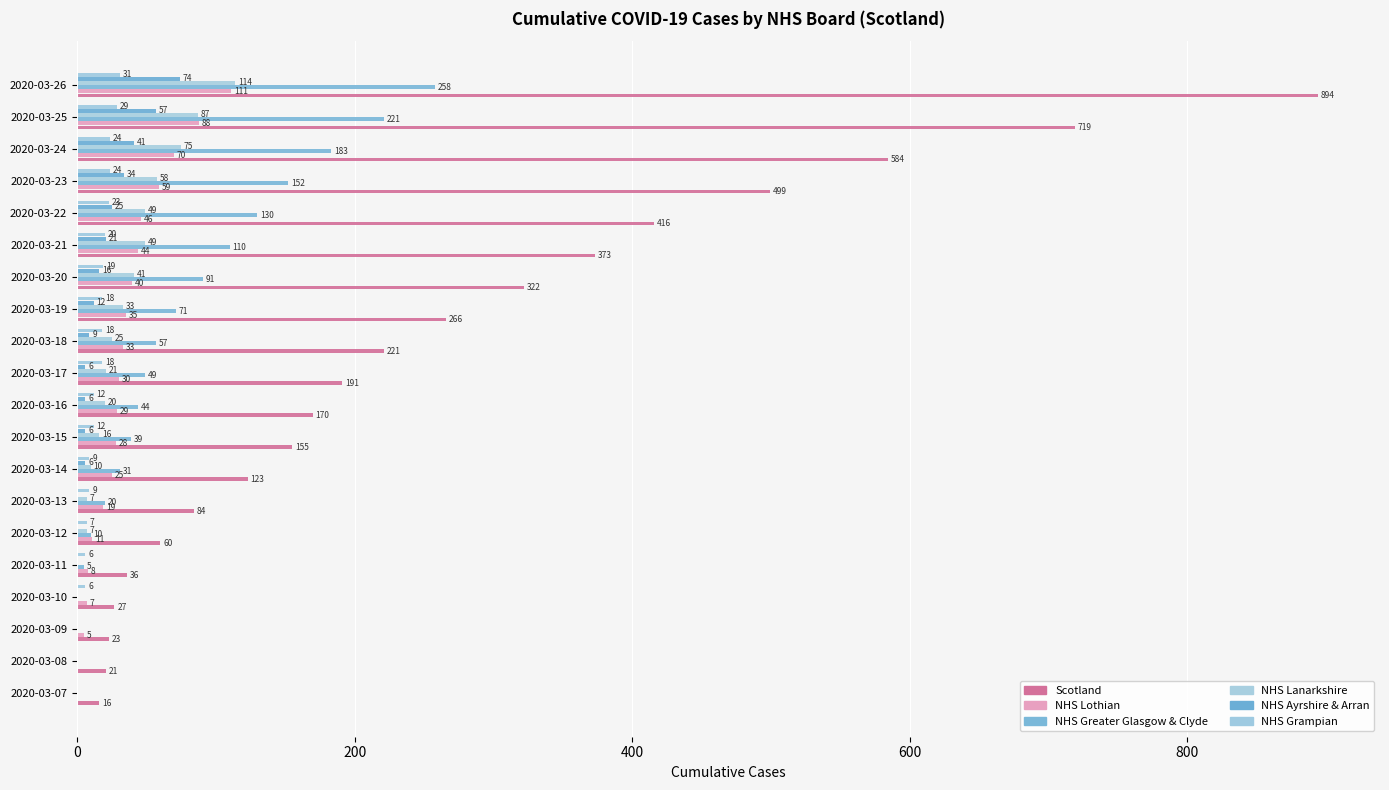

How many series are shown in this chart?

6